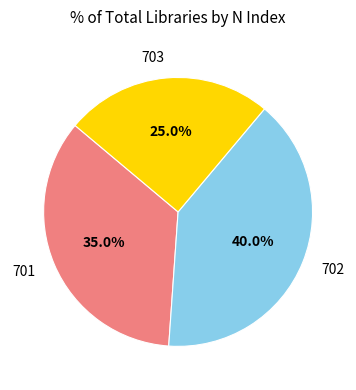

What is the ratio of the value at 703 to the value at 701?

0.7